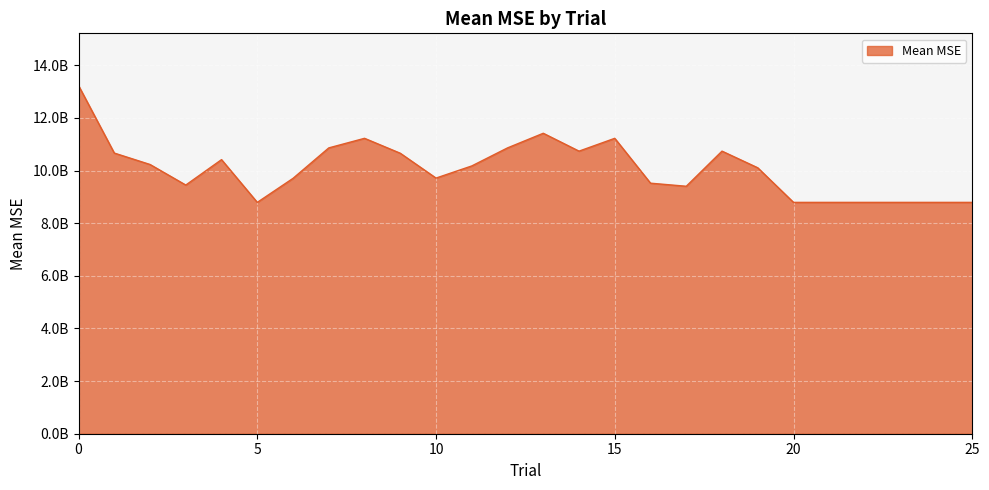

Is this an area chart (filled region under the line)?

Yes